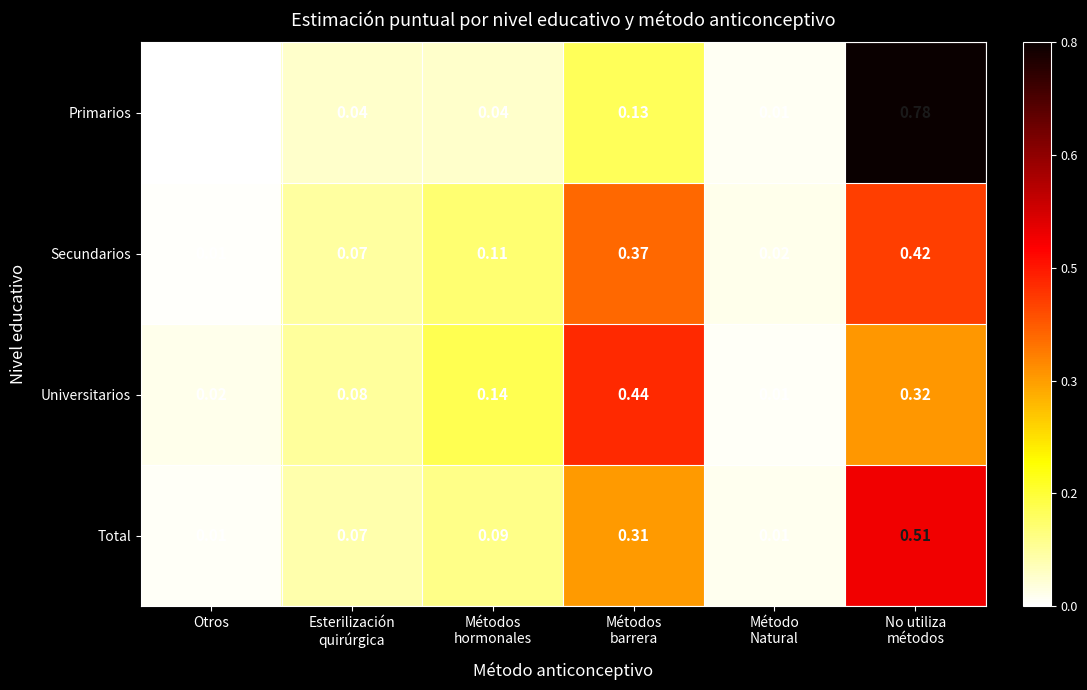

Where is Secundarios nearest to the value 0?

Otros